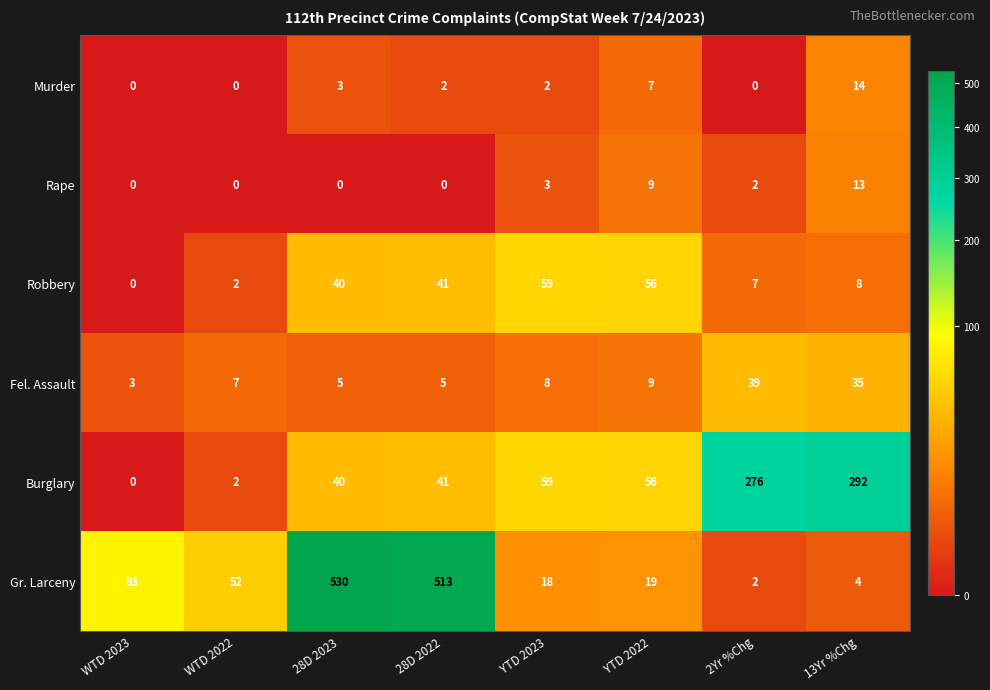

At which label is Burglary closest to 146?

YTD 2023